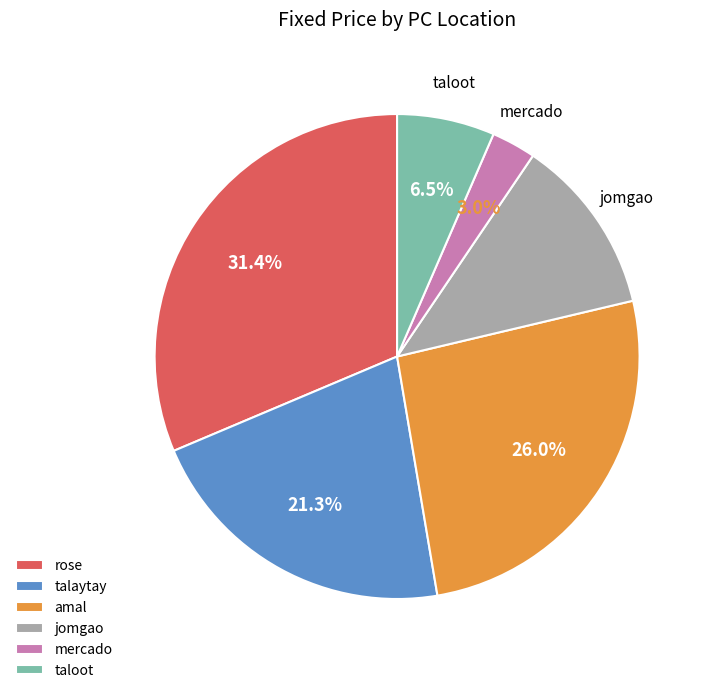

Does any single category account for the majority?

No